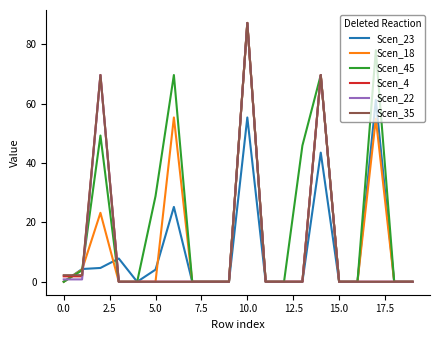

What is the maximum value for Scen_45?

87.2